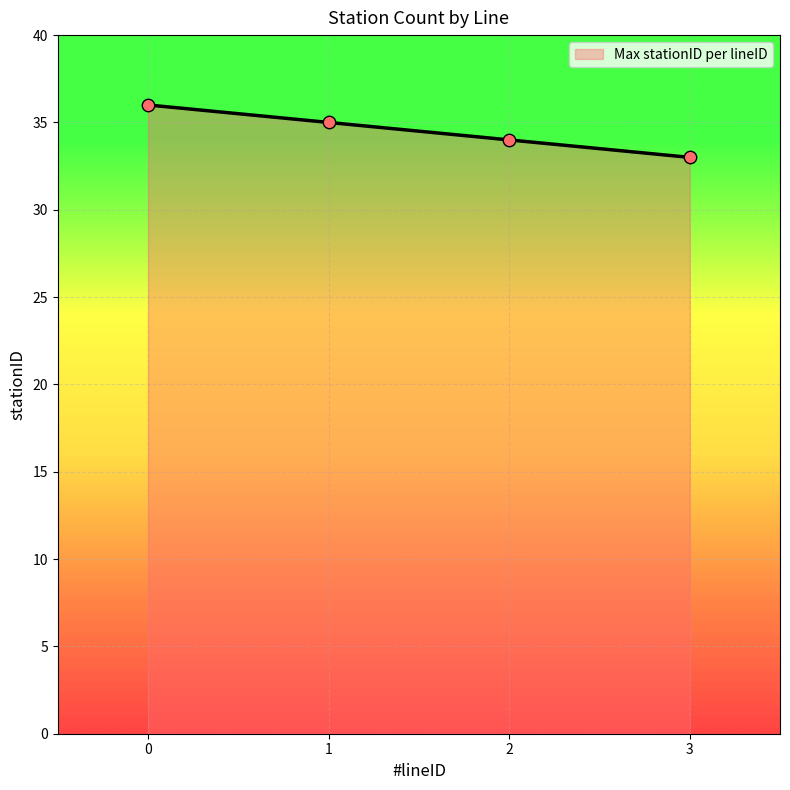

What is the change in value from 1 to 2?

-1